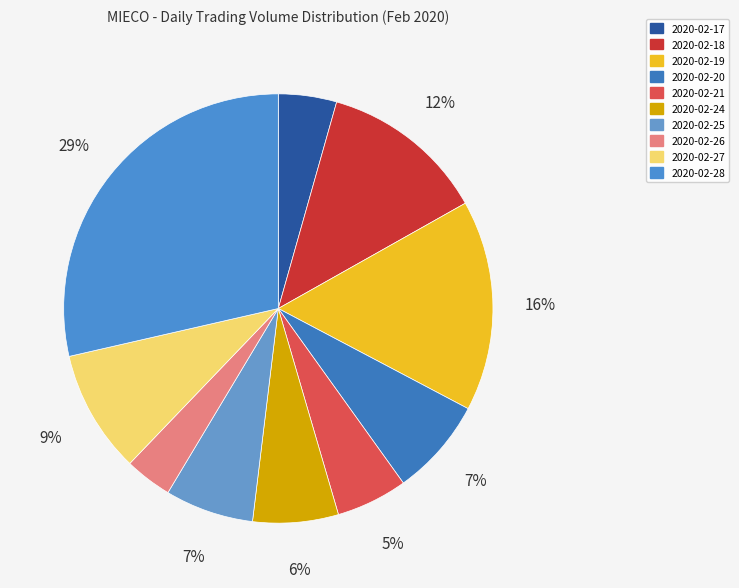

What percentage is the 2020-02-25 slice, to the nearest percent?

7%